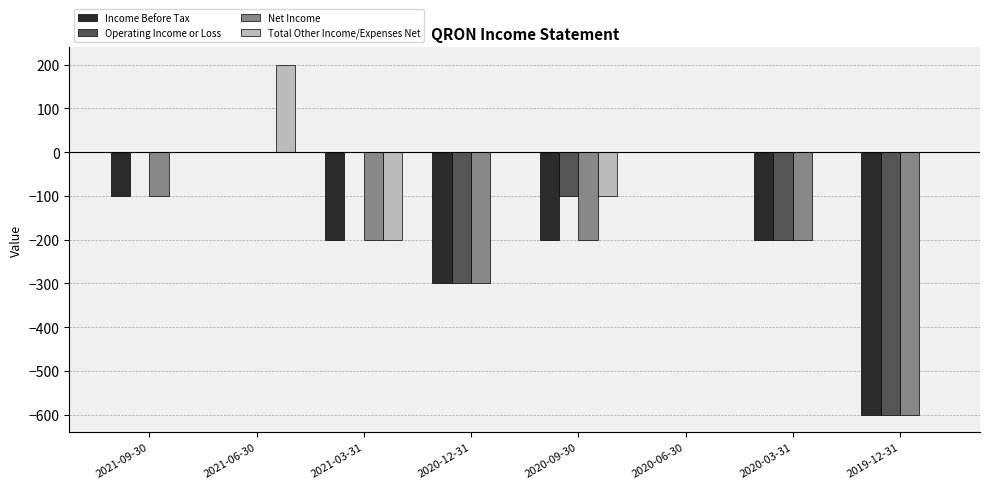

What is the spread (max minus min) of values at 2020-03-31?

200